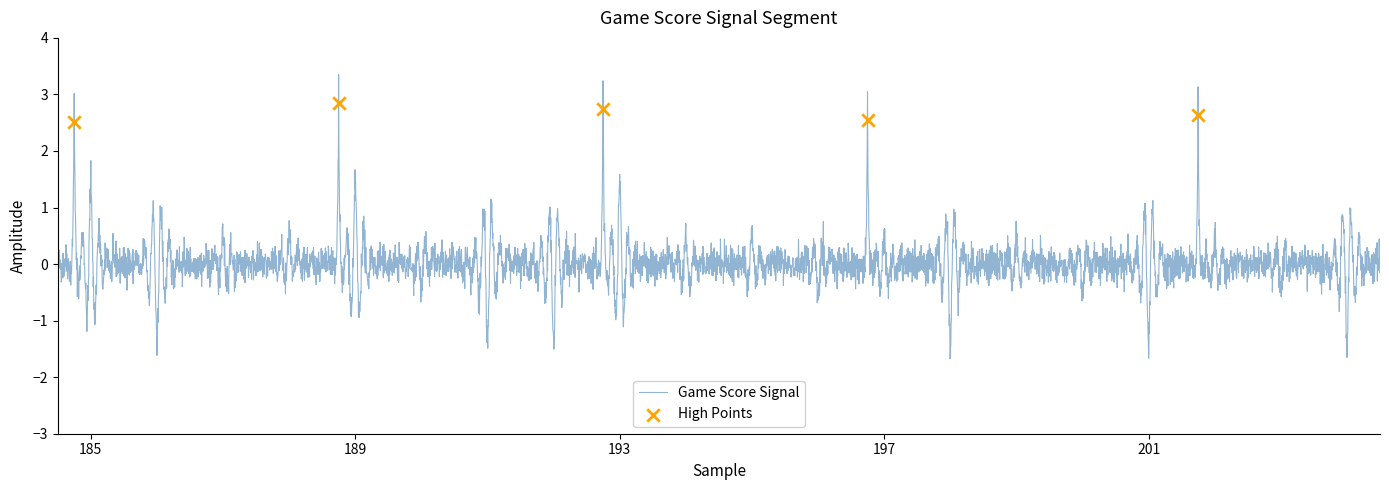

What is the highest value of the Game Score Signal series?

3.4